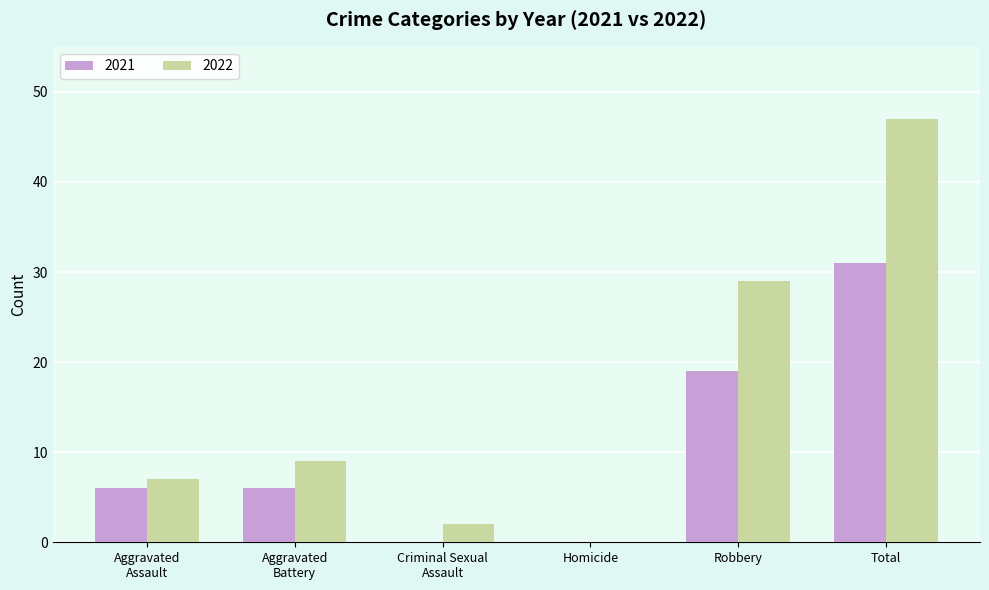

Where is 2022 nearest to the value 23?

Robbery